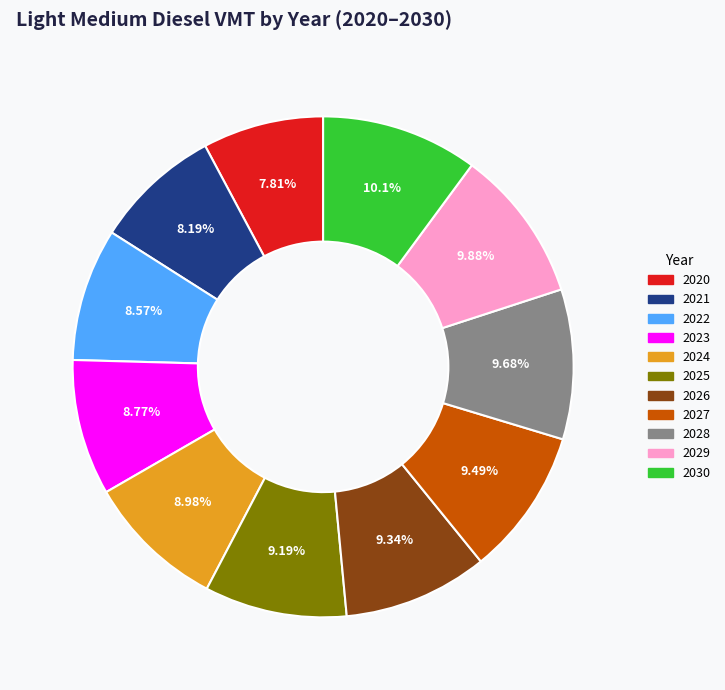

Does any single category account for the majority?

No